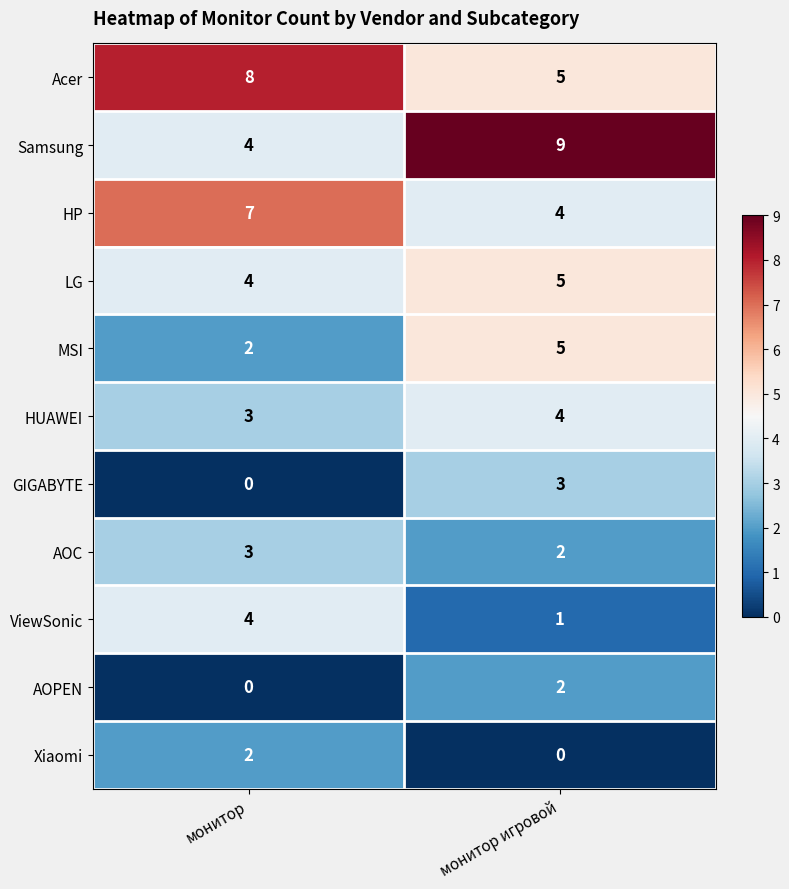

List the labels in order of GIGABYTE value, largest first.

монитор игровой, монитор